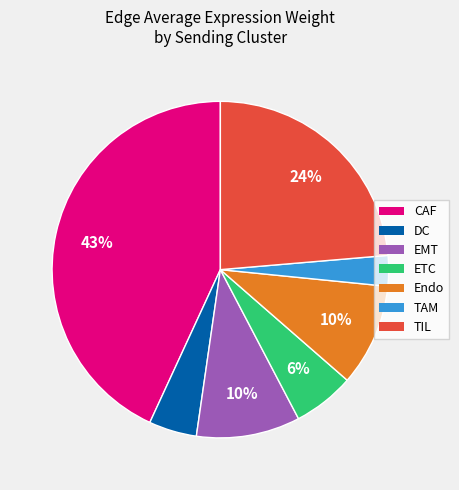

Which has a higher value, EMT or TIL?

TIL